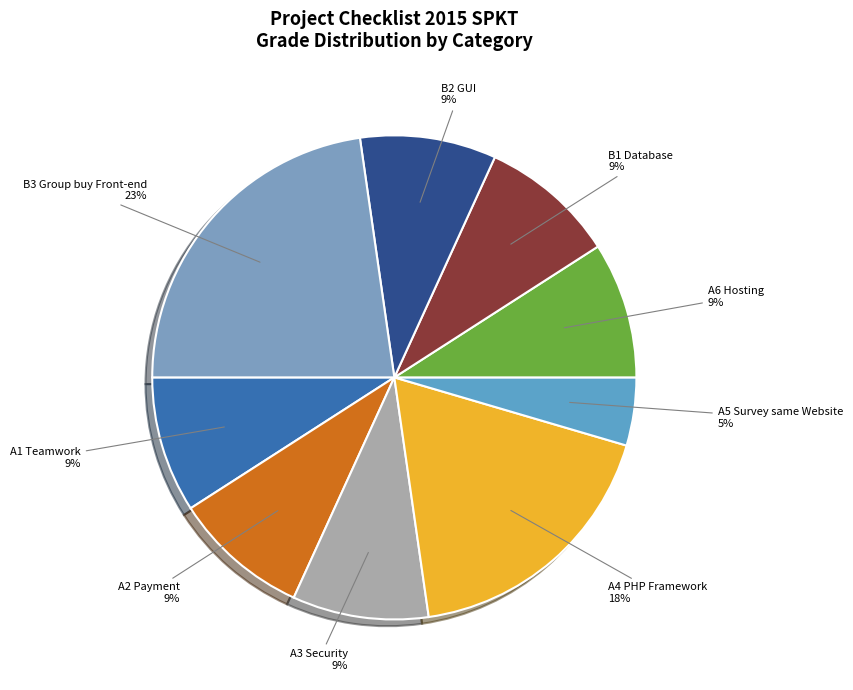

Which slice is the largest?

B3 Group buy Front-end